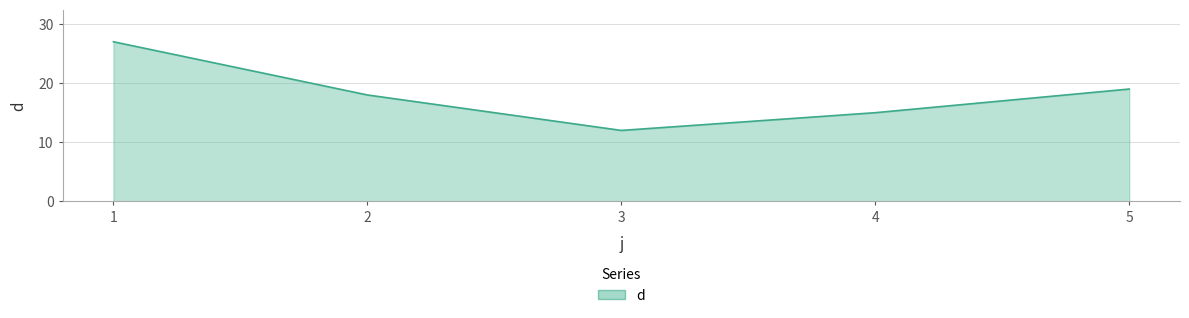

List the labels in order of value, largest first.

1, 5, 2, 4, 3